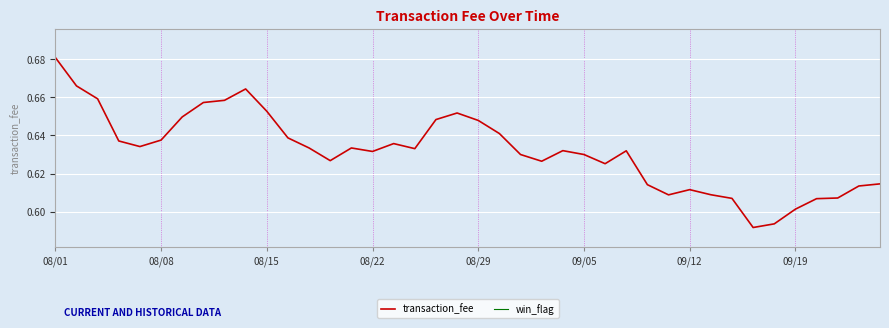

True or false: win_flag and transaction_fee intersect in this chart.

False